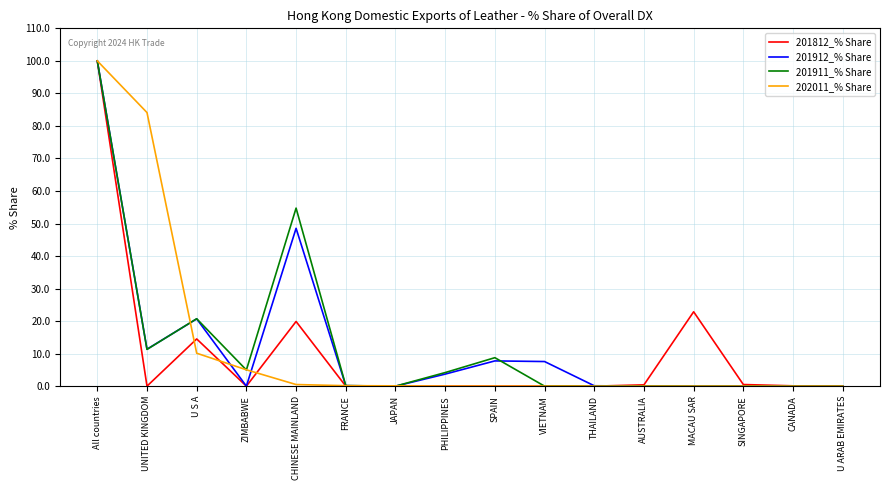

What position from the right is All countries?

16